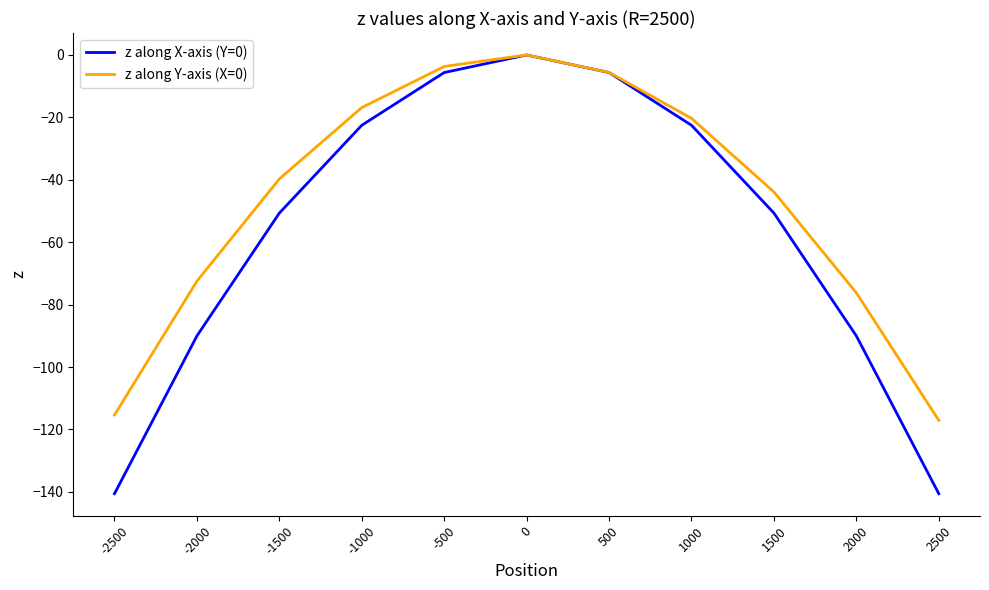

Reading left to right, list all the values displayed in this chart.

z along X-axis (Y=0): -2500=-140.6	-2000=-90.0	-1500=-50.7	-1000=-22.5	-500=-5.6	0=0.0	500=-5.6	1000=-22.5	1500=-50.7	2000=-90.0	2500=-140.6
z along Y-axis (X=0): -2500=-115.3	-2000=-72.5	-1500=-39.7	-1000=-16.9	-500=-3.7	0=0.0	500=-5.6	1000=-20.3	1500=-43.9	2000=-76.2	2500=-117.1